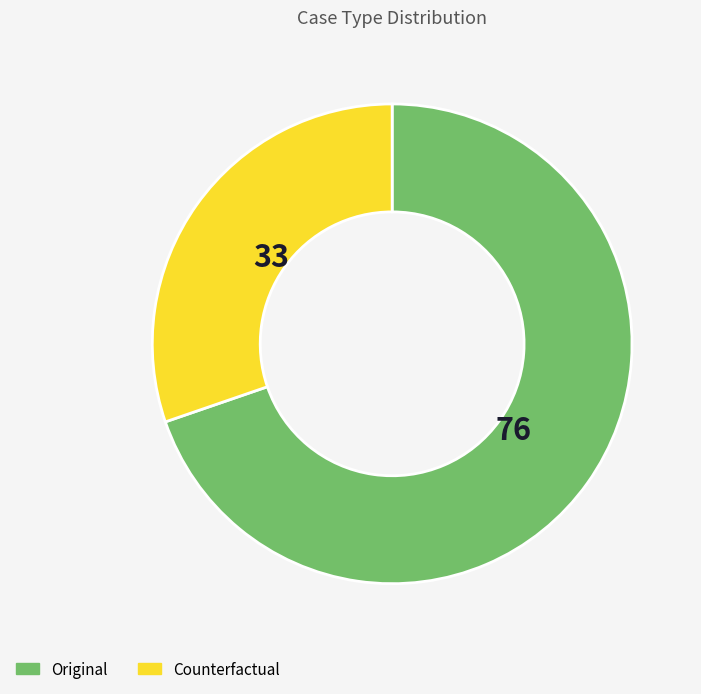

Approximately how many times larger is the value at Original compared to Counterfactual?

2.3